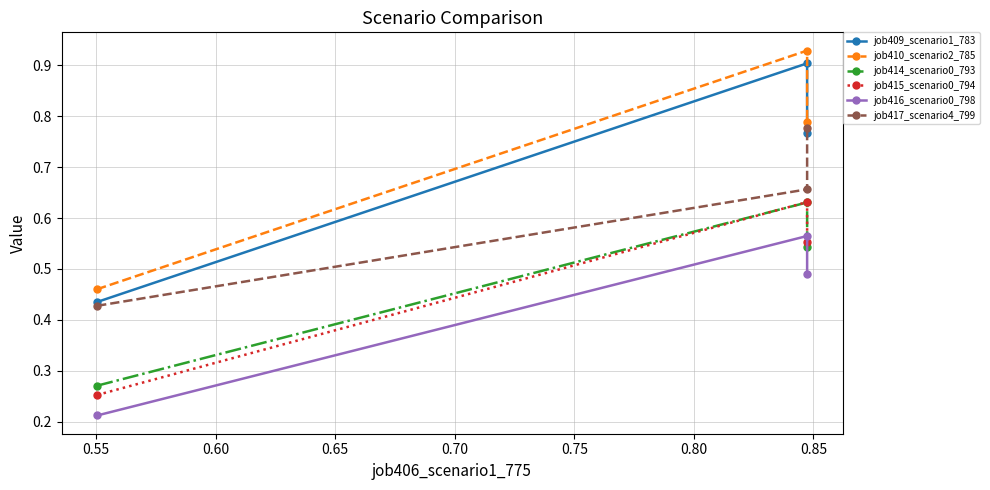

What is the value of the job415_scenario0_794 point at the 2nd from the left?

0.6